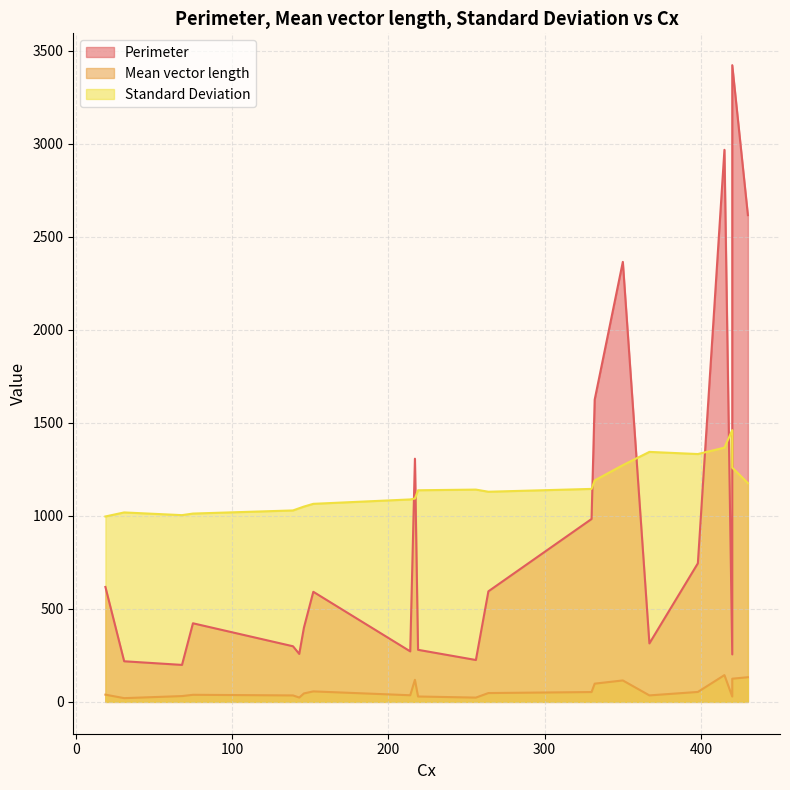

What is the value of the Standard Deviation point at the 21st from the left?

1461.3